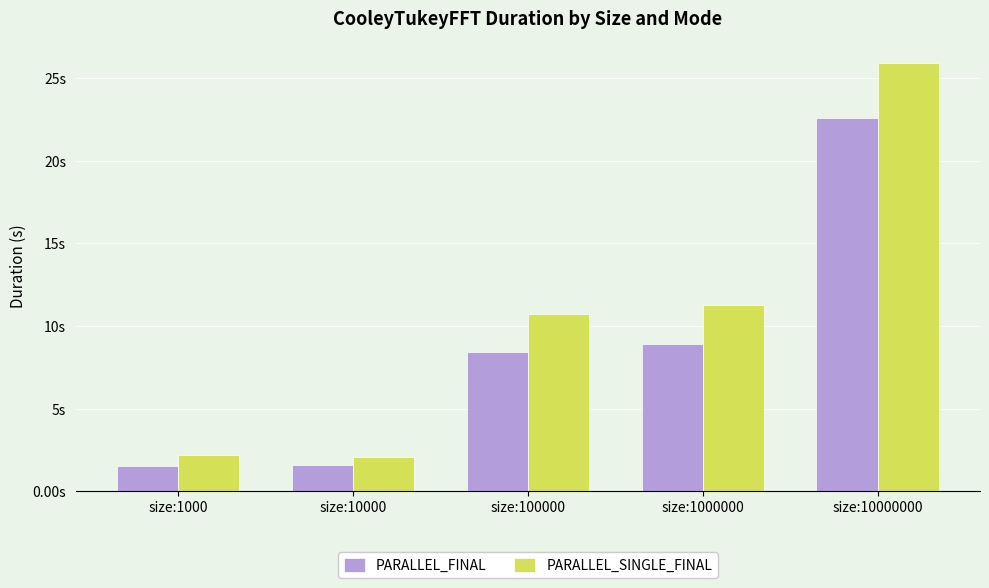

What is the value of the PARALLEL_FINAL bar at the 2nd from the left?

1.6